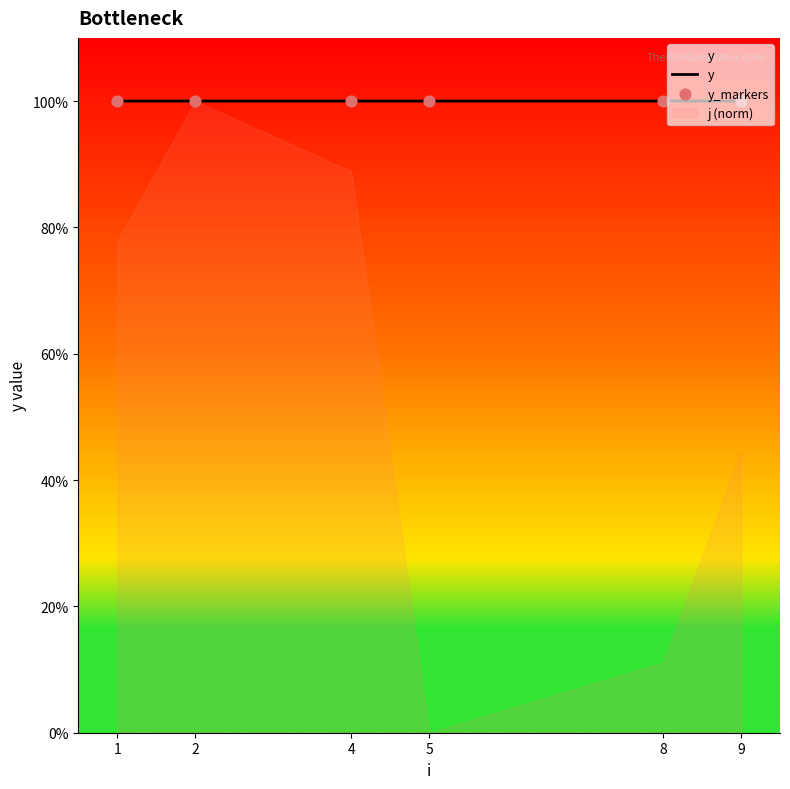

At which category is the sum across all series the highest?

1